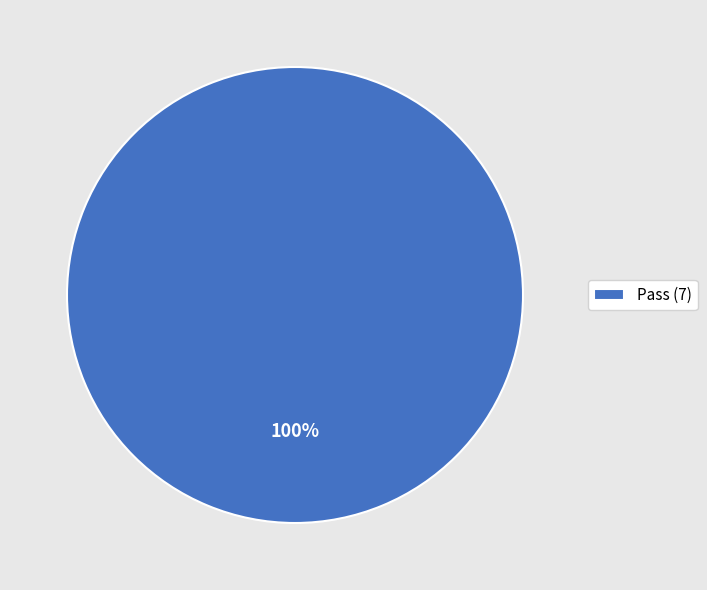

What is the majority slice?

Pass (7)